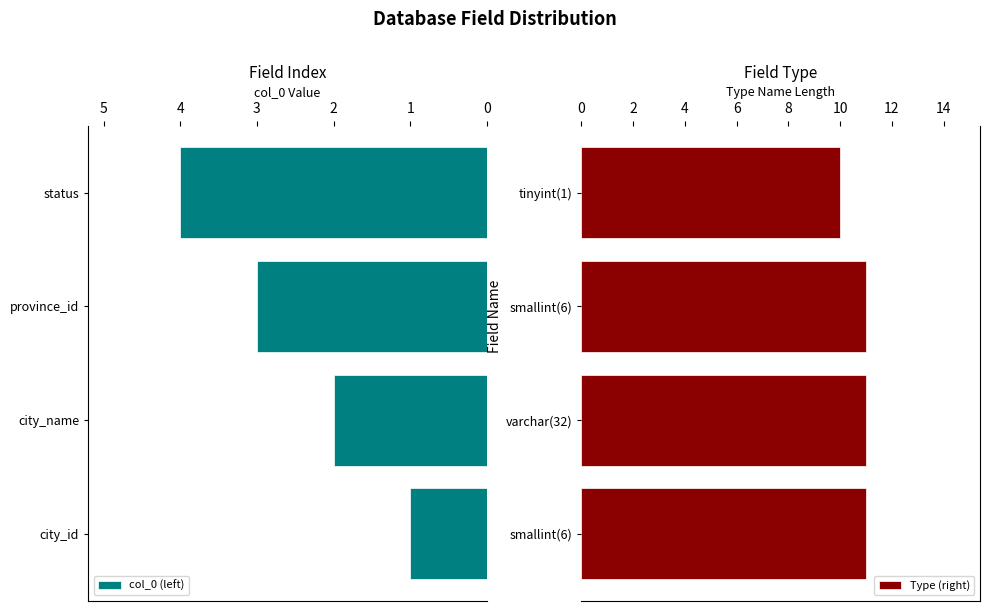

What are all the series names shown in the legend?

col_0 (left), Type (right)